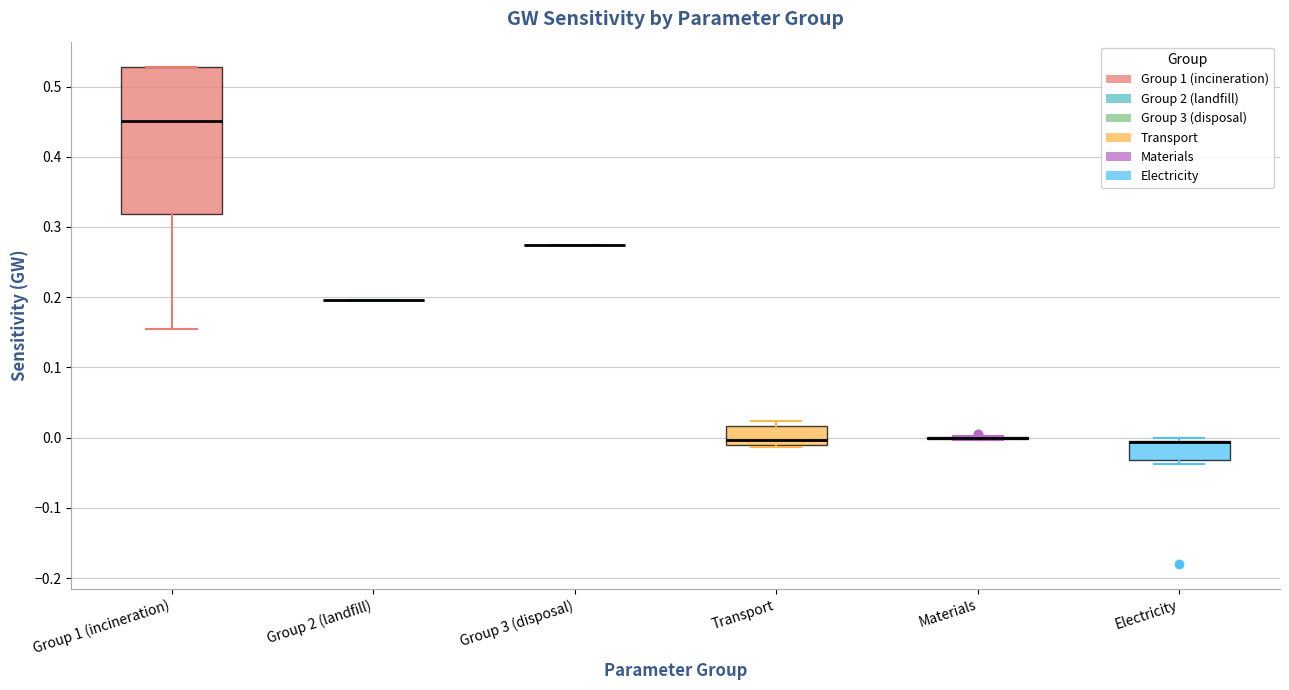

Reading left to right, transcribe this box plot: for each box, give where its median line is, the range the box spans, and where its two whiskers end, as read against the y-axis. The values are not printed on the chart, so give them approximately, as read against the axis.

Group 1 (incineration): median 0.45, box 0.32 to 0.53, whiskers 0.15 to 0.53
Group 2 (landfill): box collapsed to a line at 0.20, whiskers 0.20 to 0.20
Group 3 (disposal): box collapsed to a line at 0.27, whiskers 0.27 to 0.27
Transport: median 0.00, box -0.01 to 0.02, whiskers -0.01 to 0.02 (just above the box's upper edge)
Materials: box collapsed to a line at 0.00, whiskers 0.00 to 0.00
Electricity: median -0.01 (drawn on the box's upper edge), box -0.03 to 0.00, whiskers -0.04 to 0.00 (just above the box's upper edge)